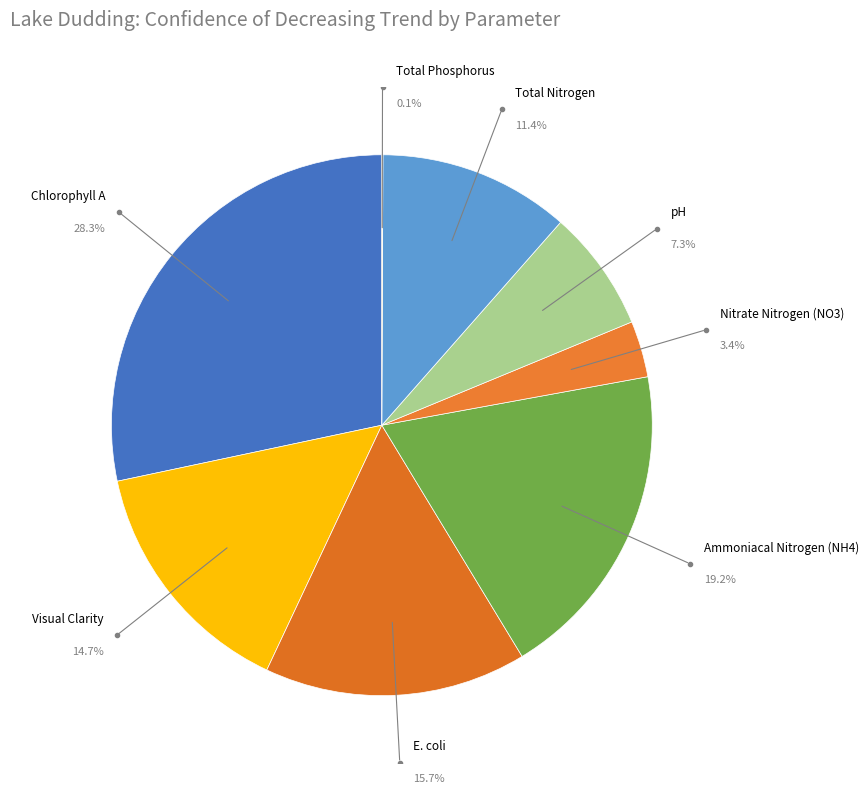

To the nearest percent, what is the difference between the largest and smallest slice percentages?

28%